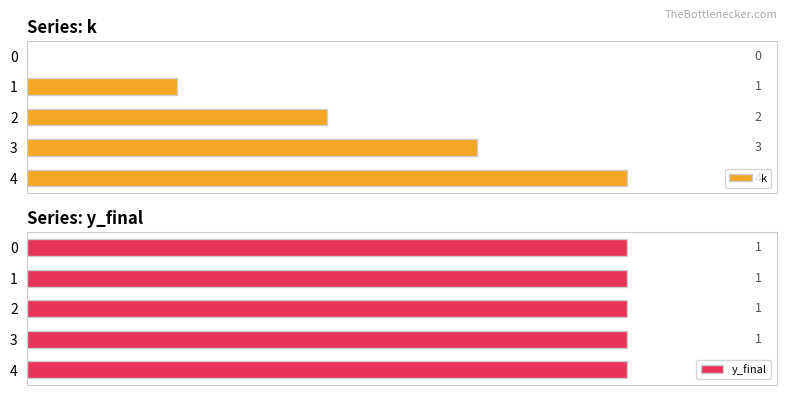

The k series shows 1.4 at 1. True or false?

False